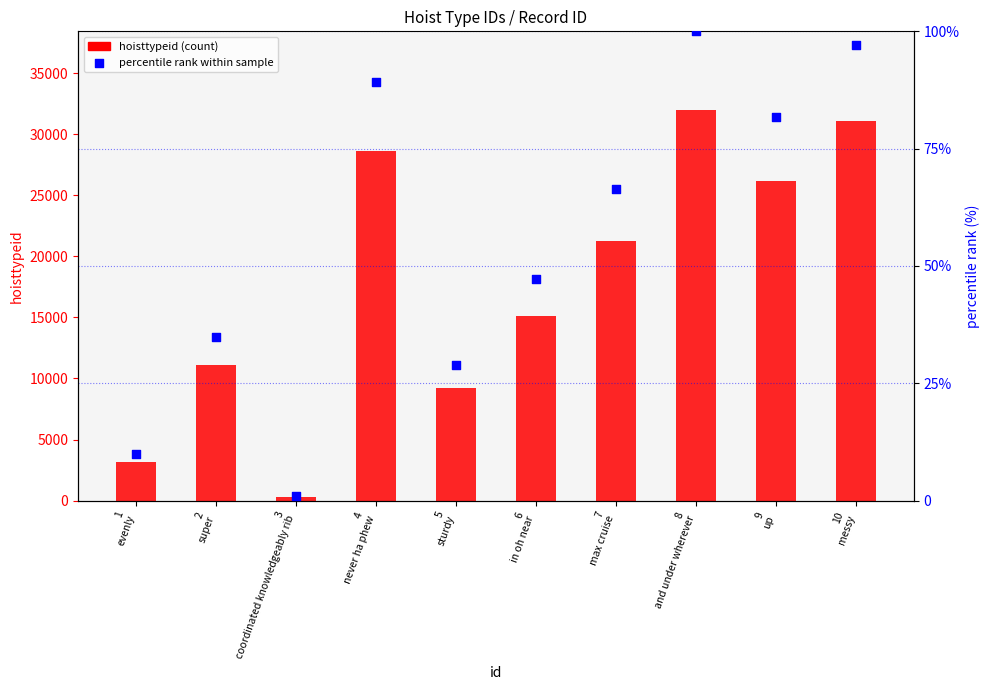

Which series has the largest total across all categories?

hoisttypeid